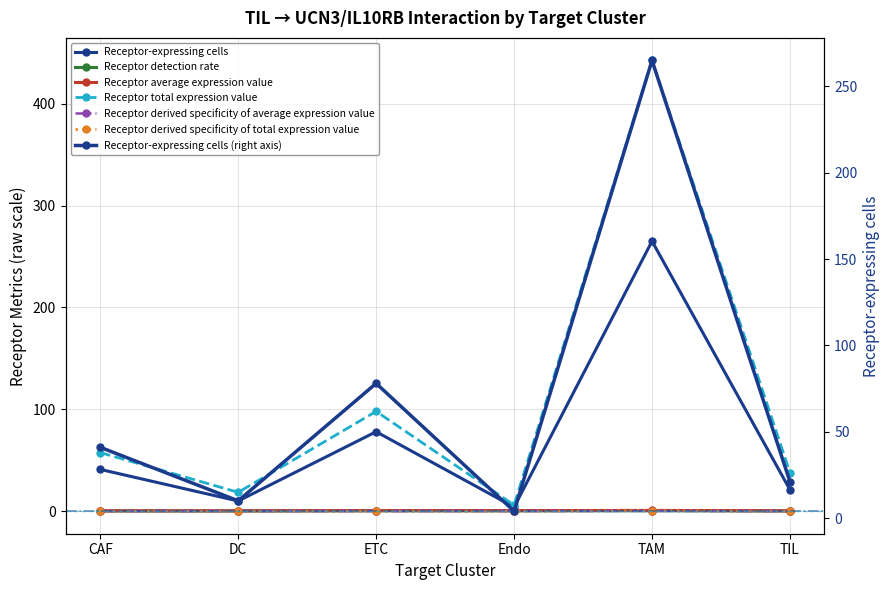

At which label does Receptor total expression value reach its minimum?

Endo